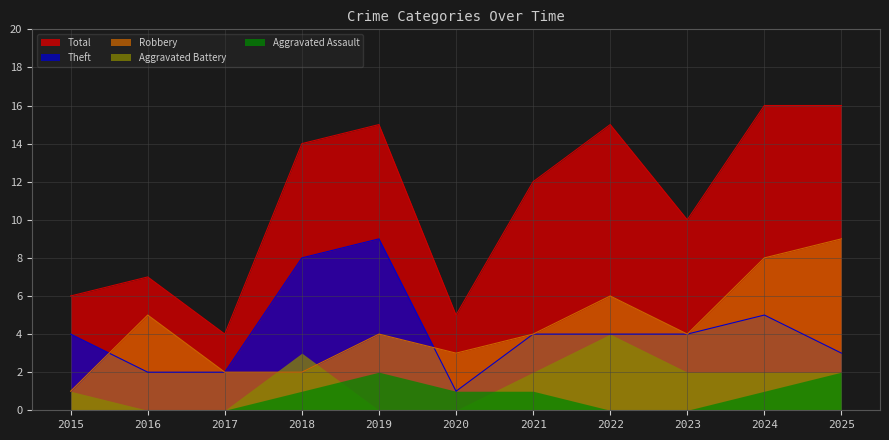

Count the number of data series in this chart.

5